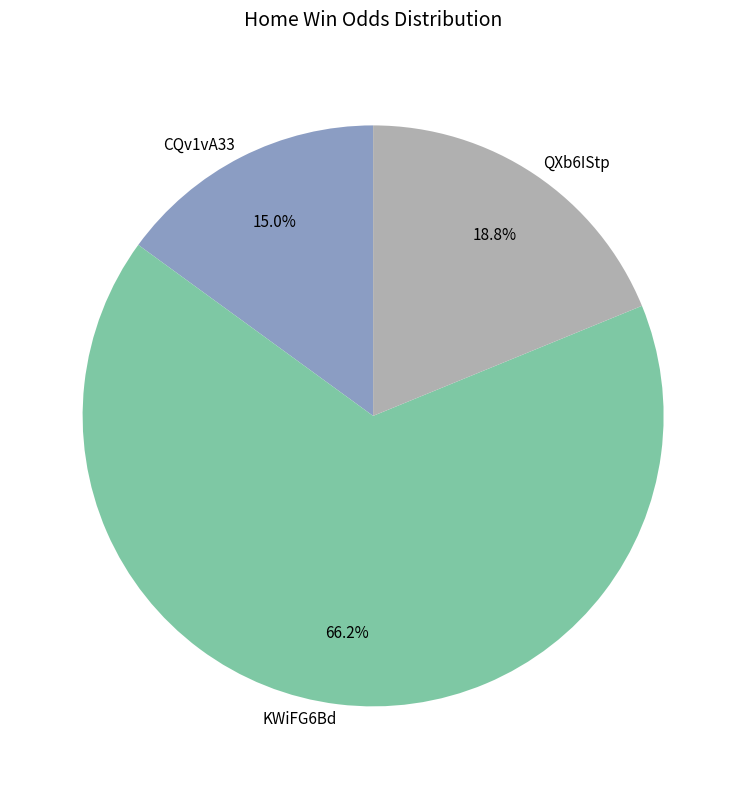

Rank the categories by value from lowest to highest.

CQv1vA33, QXb6IStp, KWiFG6Bd